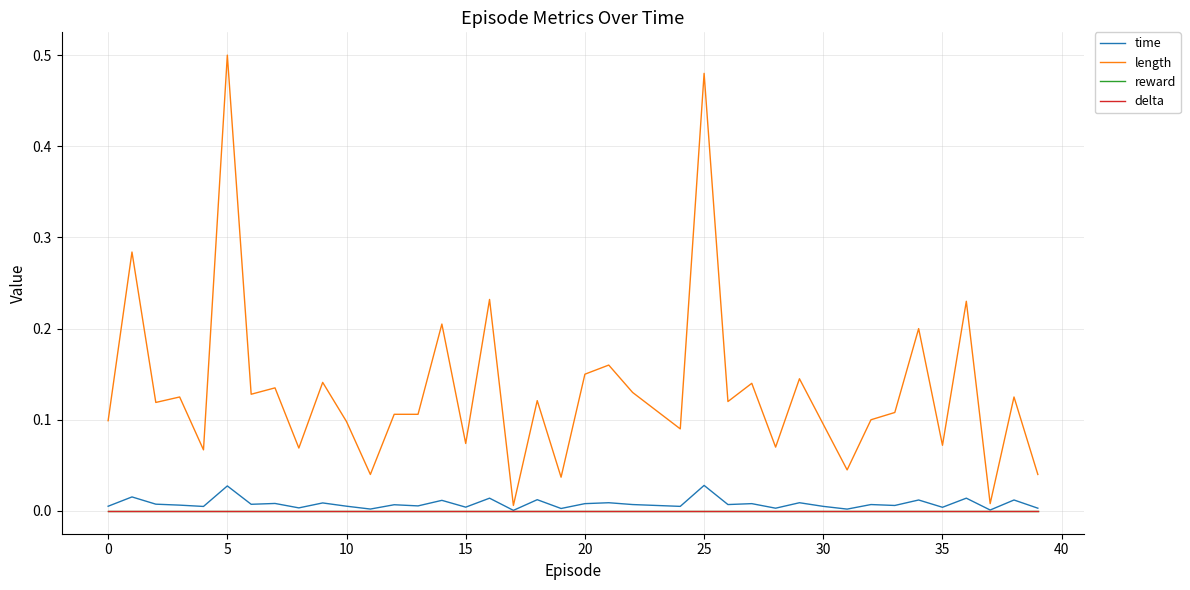

What is the label of the 19th point from the right?

21